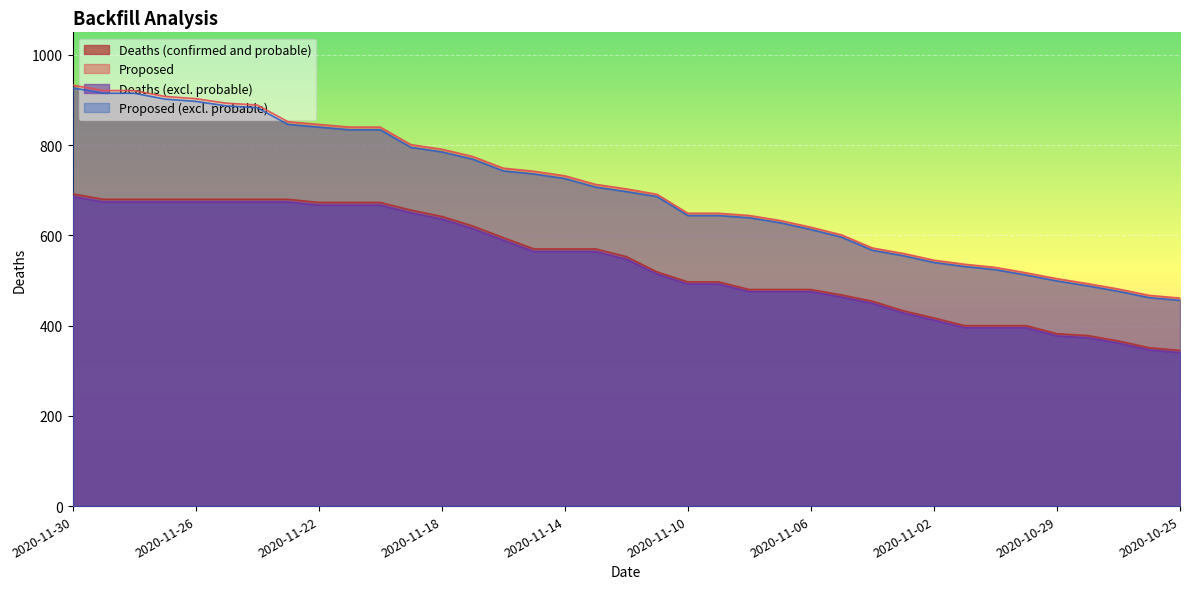

How many data points in Proposed (excl. probable) are less than 697?

18